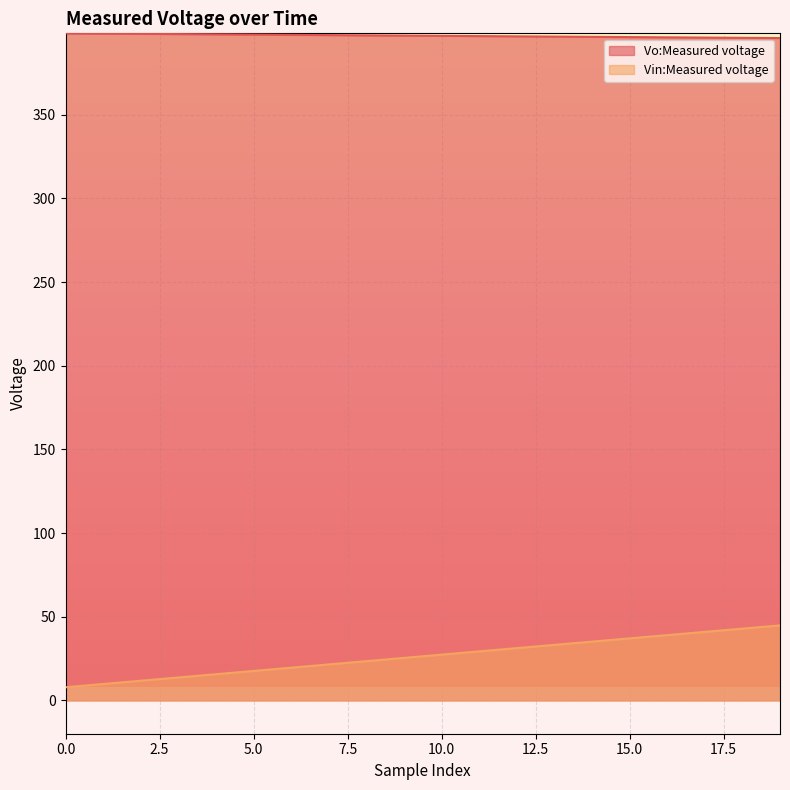

What is the value of the Vo:Measured voltage point at the 2nd from the left?

398.5